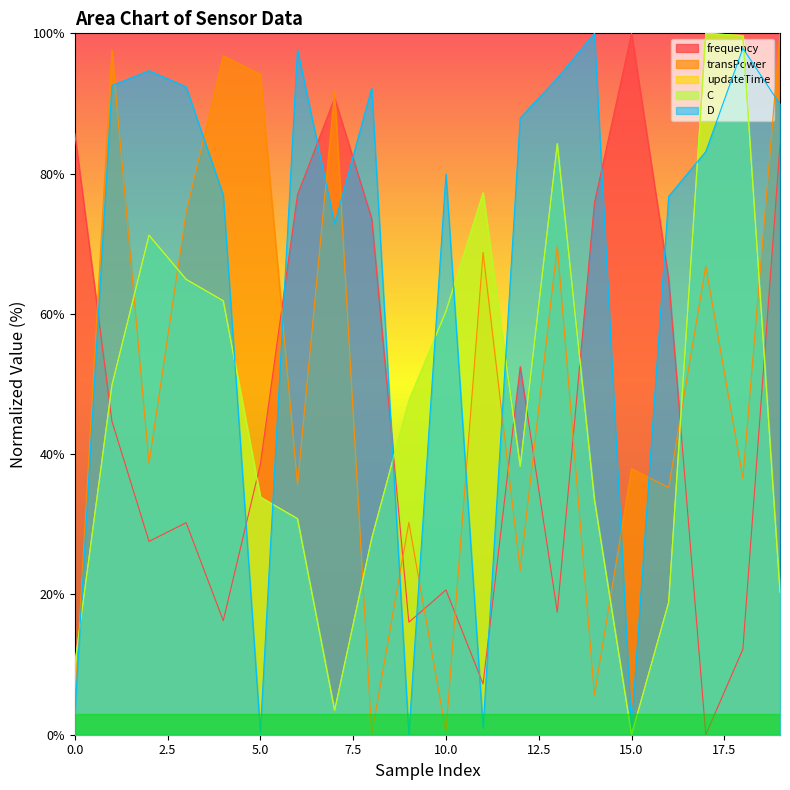

Is the value of frequency at 15 greater than the value of updateTime at 0?

Yes